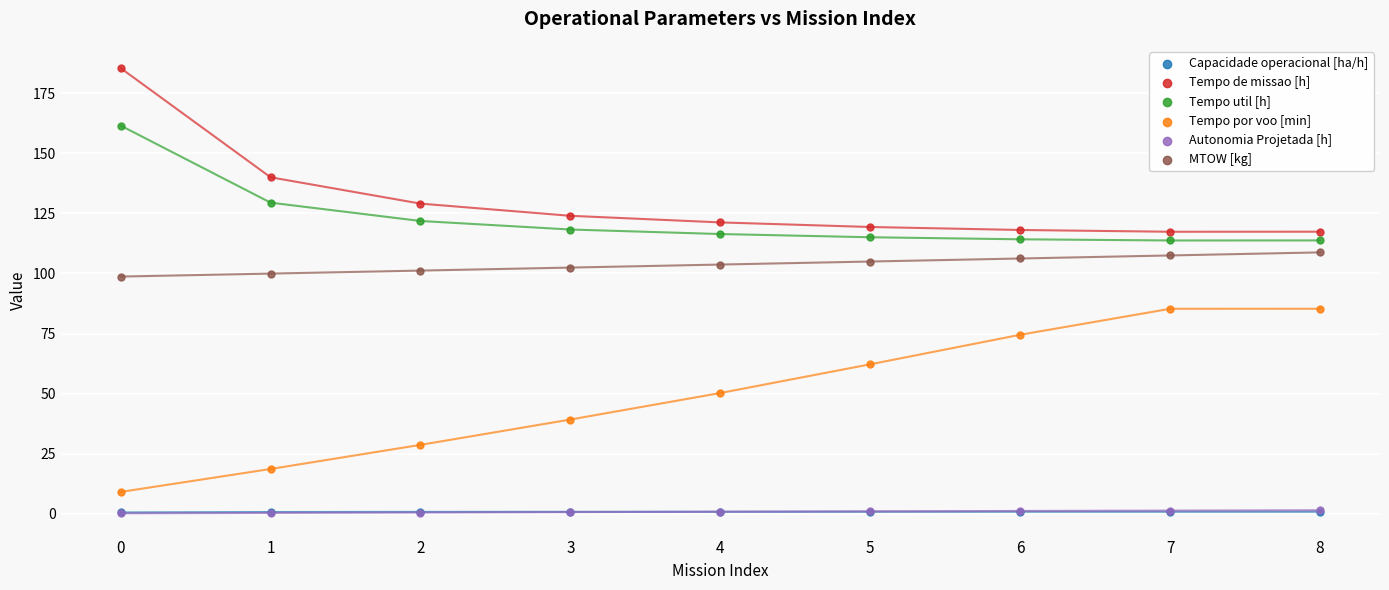

Which series contains the lowest Y value?

Autonomia Projetada [h]